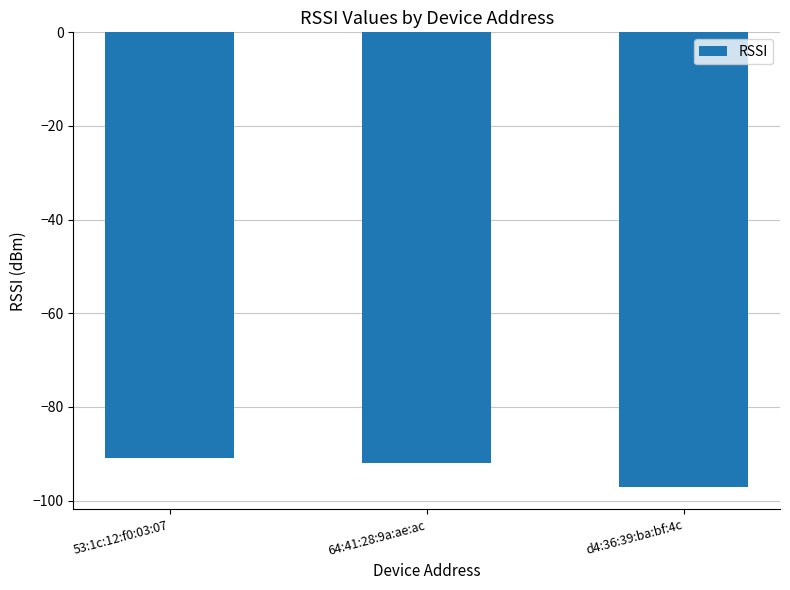

What is the label of the 3rd bar from the right?

53:1c:12:f0:03:07